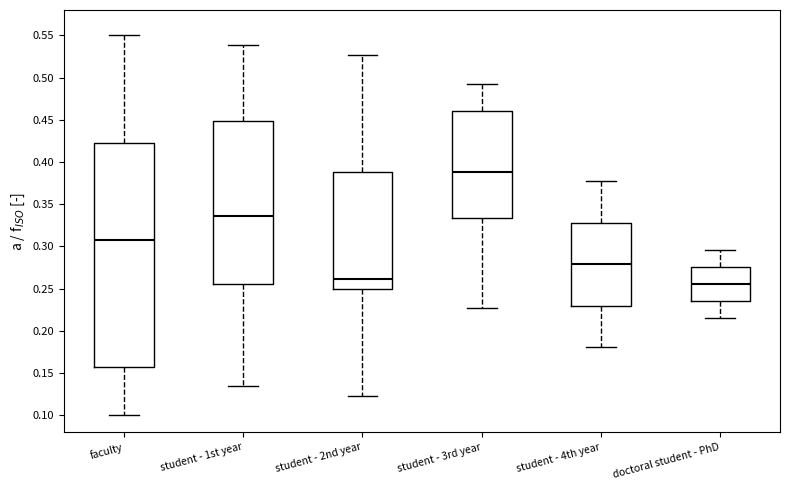

Reading left to right, transcribe this box plot: for each box, give where its median line is, the range the box spans, and where its two whiskers end, as read against the y-axis. The values are not printed on the chart, so give them approximately, as read against the axis.

faculty: median 0.310, box 0.160 to 0.425, whiskers 0.100 to 0.550
student - 1st year: median 0.335, box 0.255 to 0.450, whiskers 0.135 to 0.540
student - 2nd year: median 0.260, box 0.250 to 0.390, whiskers 0.125 to 0.525
student - 3rd year: median 0.390, box 0.335 to 0.460, whiskers 0.225 to 0.490
student - 4th year: median 0.280, box 0.230 to 0.330, whiskers 0.180 to 0.375
doctoral student - PhD: median 0.255, box 0.235 to 0.275, whiskers 0.215 to 0.295